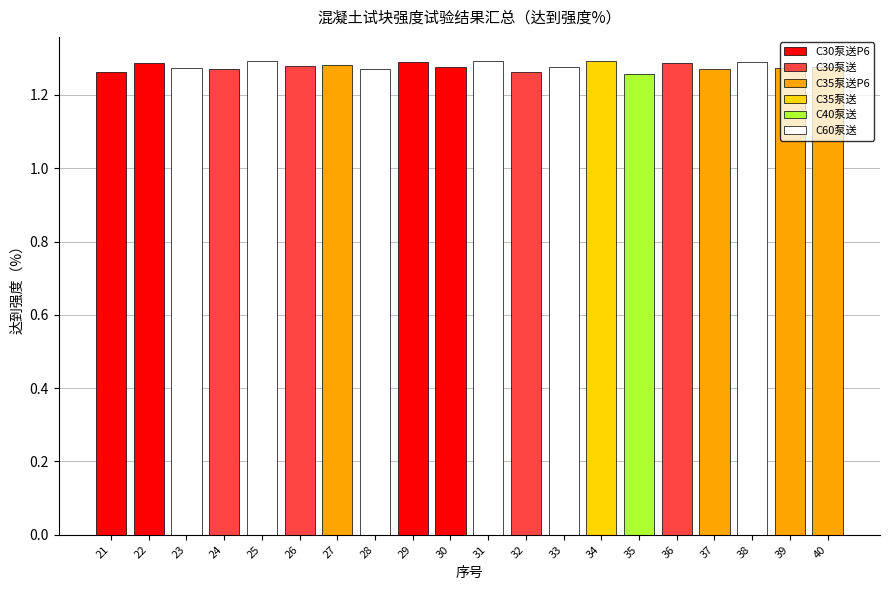

Reading left to right, extract all data points from this chart.

C30泵送P6: 21=1.3	22=1.3	23=0.0	24=0.0	25=0.0	26=0.0	27=0.0	28=0.0	29=1.3	30=1.3	31=0.0	32=0.0	33=0.0	34=0.0	35=0.0	36=0.0	37=0.0	38=0.0	39=0.0	40=0.0
C30泵送: 21=0.0	22=0.0	23=0.0	24=1.3	25=0.0	26=1.3	27=0.0	28=0.0	29=0.0	30=0.0	31=0.0	32=1.3	33=0.0	34=0.0	35=0.0	36=1.3	37=0.0	38=0.0	39=0.0	40=0.0
C35泵送P6: 21=0.0	22=0.0	23=0.0	24=0.0	25=0.0	26=0.0	27=1.3	28=0.0	29=0.0	30=0.0	31=0.0	32=0.0	33=0.0	34=0.0	35=0.0	36=0.0	37=1.3	38=0.0	39=1.3	40=1.3
C35泵送: 21=0.0	22=0.0	23=0.0	24=0.0	25=0.0	26=0.0	27=0.0	28=0.0	29=0.0	30=0.0	31=0.0	32=0.0	33=0.0	34=1.3	35=0.0	36=0.0	37=0.0	38=0.0	39=0.0	40=0.0
C40泵送: 21=0.0	22=0.0	23=0.0	24=0.0	25=0.0	26=0.0	27=0.0	28=0.0	29=0.0	30=0.0	31=0.0	32=0.0	33=0.0	34=0.0	35=1.3	36=0.0	37=0.0	38=0.0	39=0.0	40=0.0
C60泵送: 21=0.0	22=0.0	23=1.3	24=0.0	25=1.3	26=0.0	27=0.0	28=1.3	29=0.0	30=0.0	31=1.3	32=0.0	33=1.3	34=0.0	35=0.0	36=0.0	37=0.0	38=1.3	39=0.0	40=0.0